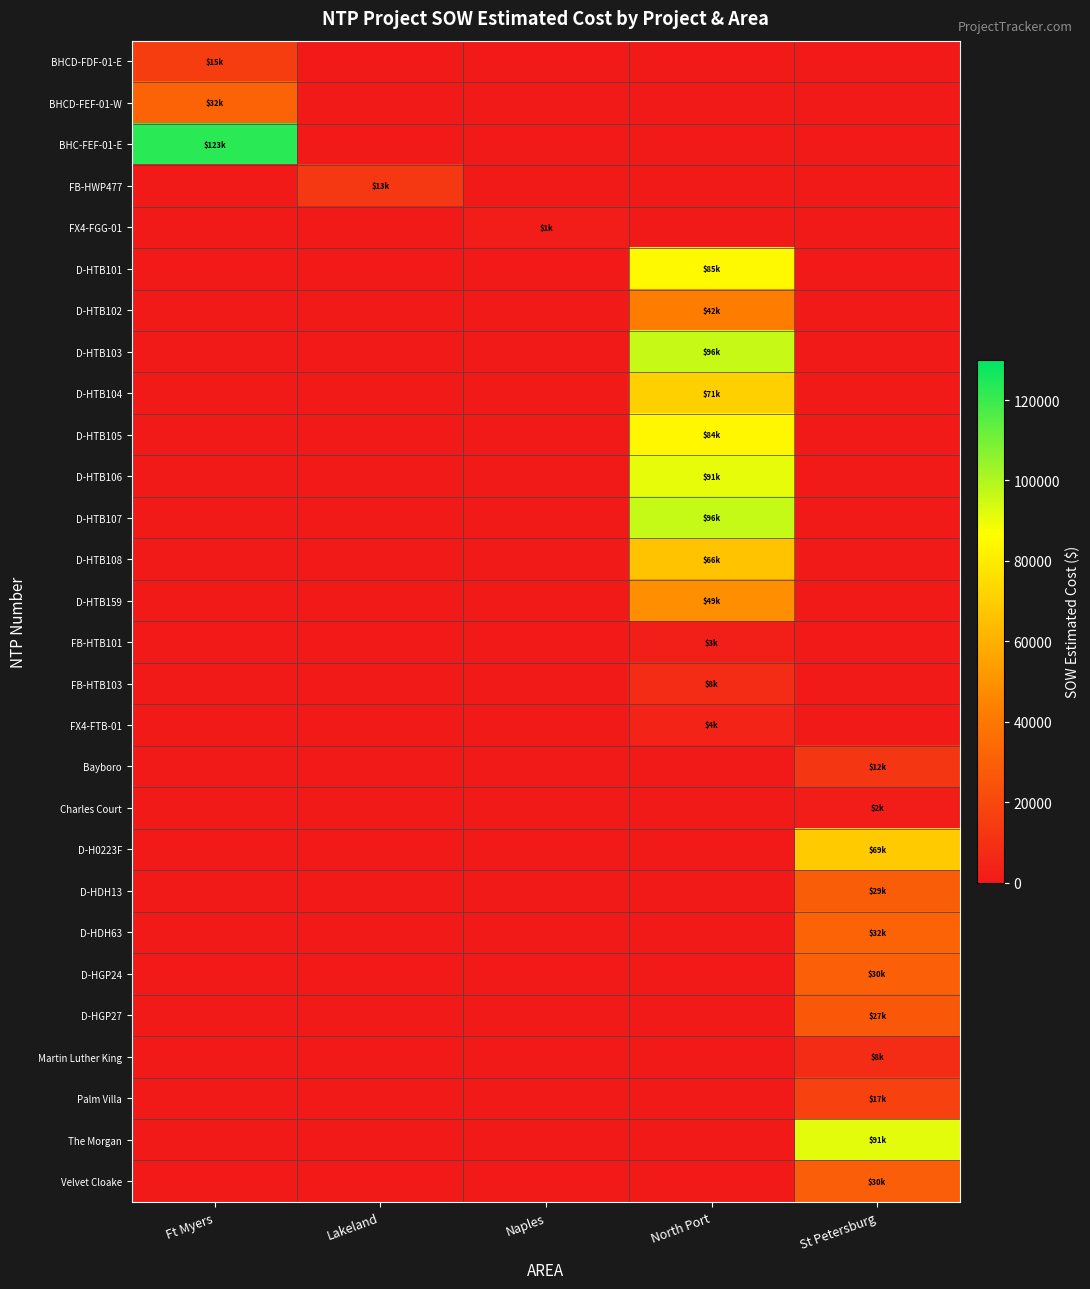

Reading left to right, extract all data points from this chart.

BHCD-FDF-01-E: Ft Myers=15436.9	Lakeland=0.0	Naples=0.0	North Port=0.0	St Petersburg=0.0
BHCD-FEF-01-W: Ft Myers=31717.7	Lakeland=0.0	Naples=0.0	North Port=0.0	St Petersburg=0.0
BHC-FEF-01-E: Ft Myers=122715.9	Lakeland=0.0	Naples=0.0	North Port=0.0	St Petersburg=0.0
FB-HWP477: Ft Myers=0.0	Lakeland=12886.4	Naples=0.0	North Port=0.0	St Petersburg=0.0
FX4-FGG-01: Ft Myers=0.0	Lakeland=0.0	Naples=1343.9	North Port=0.0	St Petersburg=0.0
D-HTB101: Ft Myers=0.0	Lakeland=0.0	Naples=0.0	North Port=84564.5	St Petersburg=0.0
D-HTB102: Ft Myers=0.0	Lakeland=0.0	Naples=0.0	North Port=42408.0	St Petersburg=0.0
D-HTB103: Ft Myers=0.0	Lakeland=0.0	Naples=0.0	North Port=96198.5	St Petersburg=0.0
D-HTB104: Ft Myers=0.0	Lakeland=0.0	Naples=0.0	North Port=71001.0	St Petersburg=0.0
D-HTB105: Ft Myers=0.0	Lakeland=0.0	Naples=0.0	North Port=84103.0	St Petersburg=0.0
D-HTB106: Ft Myers=0.0	Lakeland=0.0	Naples=0.0	North Port=90832.0	St Petersburg=0.0
D-HTB107: Ft Myers=0.0	Lakeland=0.0	Naples=0.0	North Port=96242.0	St Petersburg=0.0
D-HTB108: Ft Myers=0.0	Lakeland=0.0	Naples=0.0	North Port=66271.5	St Petersburg=0.0
D-HTB159: Ft Myers=0.0	Lakeland=0.0	Naples=0.0	North Port=48577.0	St Petersburg=0.0
FB-HTB101: Ft Myers=0.0	Lakeland=0.0	Naples=0.0	North Port=2530.0	St Petersburg=0.0
FB-HTB103: Ft Myers=0.0	Lakeland=0.0	Naples=0.0	North Port=7803.1	St Petersburg=0.0
FX4-FTB-01: Ft Myers=0.0	Lakeland=0.0	Naples=0.0	North Port=4254.7	St Petersburg=0.0
Bayboro: Ft Myers=0.0	Lakeland=0.0	Naples=0.0	North Port=0.0	St Petersburg=12213.7
Charles Court: Ft Myers=0.0	Lakeland=0.0	Naples=0.0	North Port=0.0	St Petersburg=1618.8
D-H0223F: Ft Myers=0.0	Lakeland=0.0	Naples=0.0	North Port=0.0	St Petersburg=69076.0
D-HDH13: Ft Myers=0.0	Lakeland=0.0	Naples=0.0	North Port=0.0	St Petersburg=28762.0
D-HDH63: Ft Myers=0.0	Lakeland=0.0	Naples=0.0	North Port=0.0	St Petersburg=31560.0
D-HGP24: Ft Myers=0.0	Lakeland=0.0	Naples=0.0	North Port=0.0	St Petersburg=29812.0
D-HGP27: Ft Myers=0.0	Lakeland=0.0	Naples=0.0	North Port=0.0	St Petersburg=26964.0
Martin Luther King: Ft Myers=0.0	Lakeland=0.0	Naples=0.0	North Port=0.0	St Petersburg=7844.4
Palm Villa: Ft Myers=0.0	Lakeland=0.0	Naples=0.0	North Port=0.0	St Petersburg=17100.2
The Morgan: Ft Myers=0.0	Lakeland=0.0	Naples=0.0	North Port=0.0	St Petersburg=91420.9
Velvet Cloake: Ft Myers=0.0	Lakeland=0.0	Naples=0.0	North Port=0.0	St Petersburg=29508.9